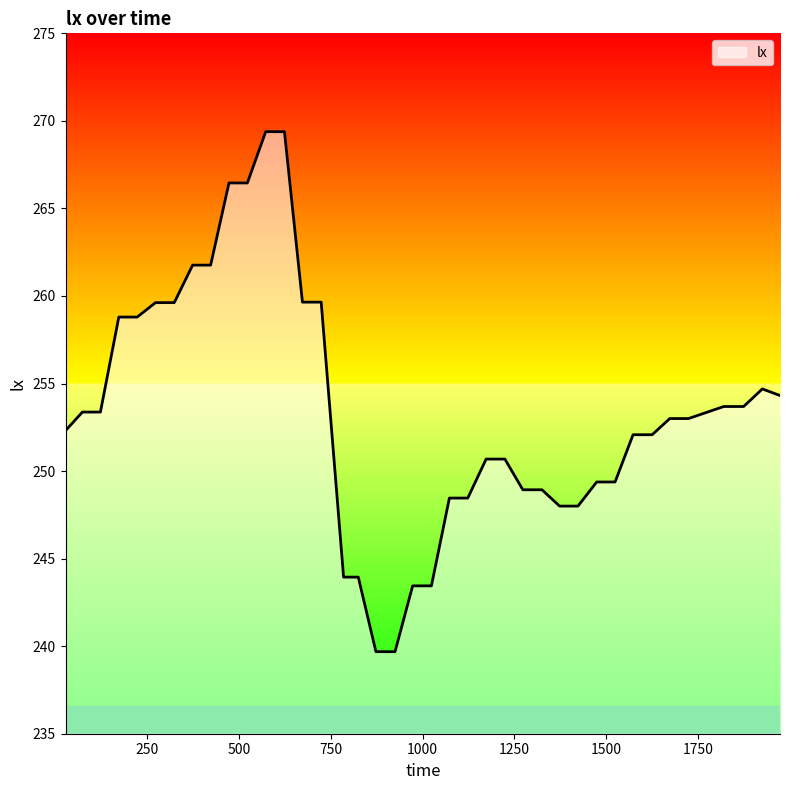

What is the sum of all values?

10135.7